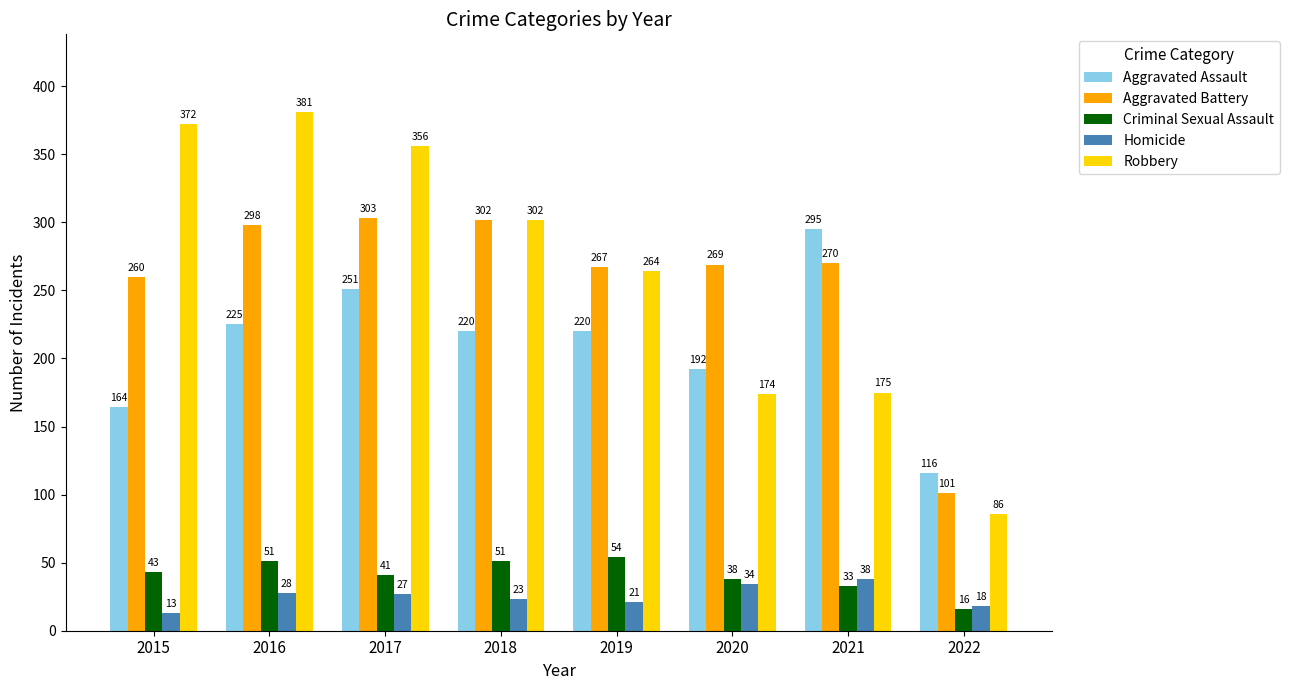

Reading left to right, what are all the values shown in this chart?

Aggravated Assault: 2015=164	2016=225	2017=251	2018=220	2019=220	2020=192	2021=295	2022=116
Aggravated Battery: 2015=260	2016=298	2017=303	2018=302	2019=267	2020=269	2021=270	2022=101
Criminal Sexual Assault: 2015=43	2016=51	2017=41	2018=51	2019=54	2020=38	2021=33	2022=16
Homicide: 2015=13	2016=28	2017=27	2018=23	2019=21	2020=34	2021=38	2022=18
Robbery: 2015=372	2016=381	2017=356	2018=302	2019=264	2020=174	2021=175	2022=86